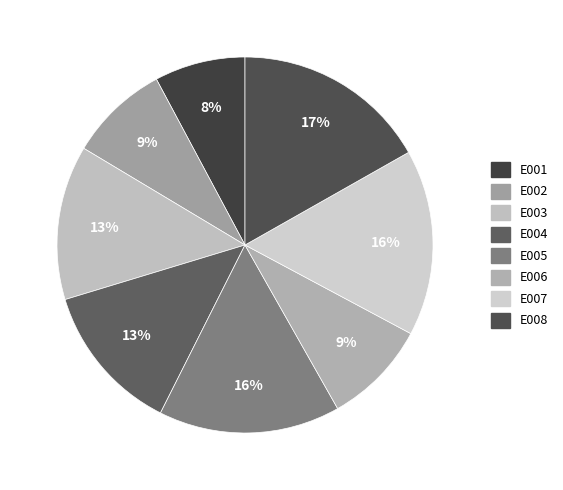

How many slices are in this pie chart?

8